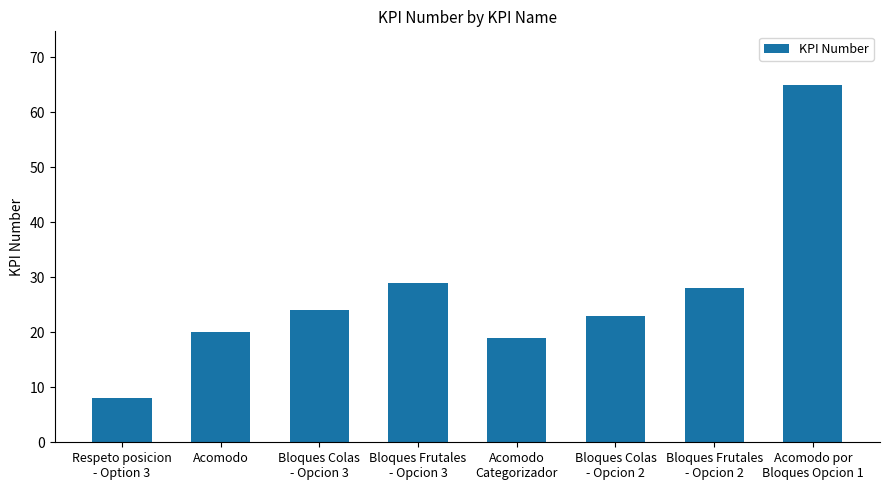

Reading left to right, what are all the values shown in this chart?

8	20	24	29	19	23	28	65